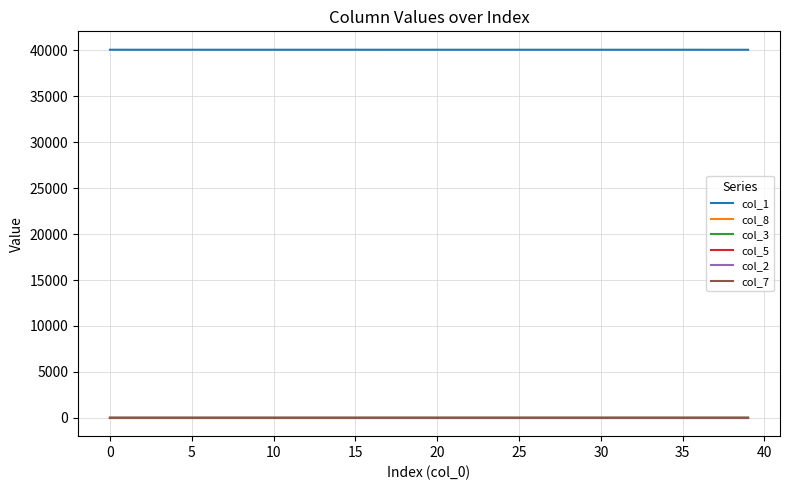

Which series has the largest total across all categories?

col_1